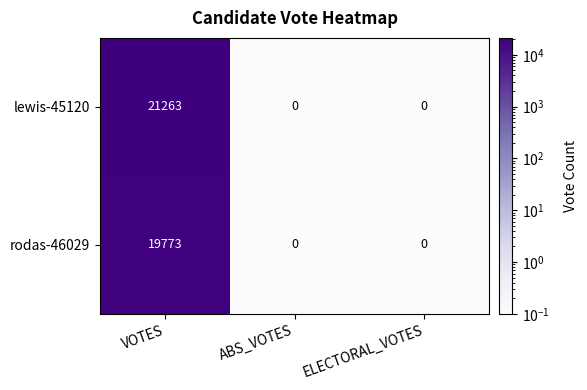

What is the sum of all rodas-46029 values?

19773